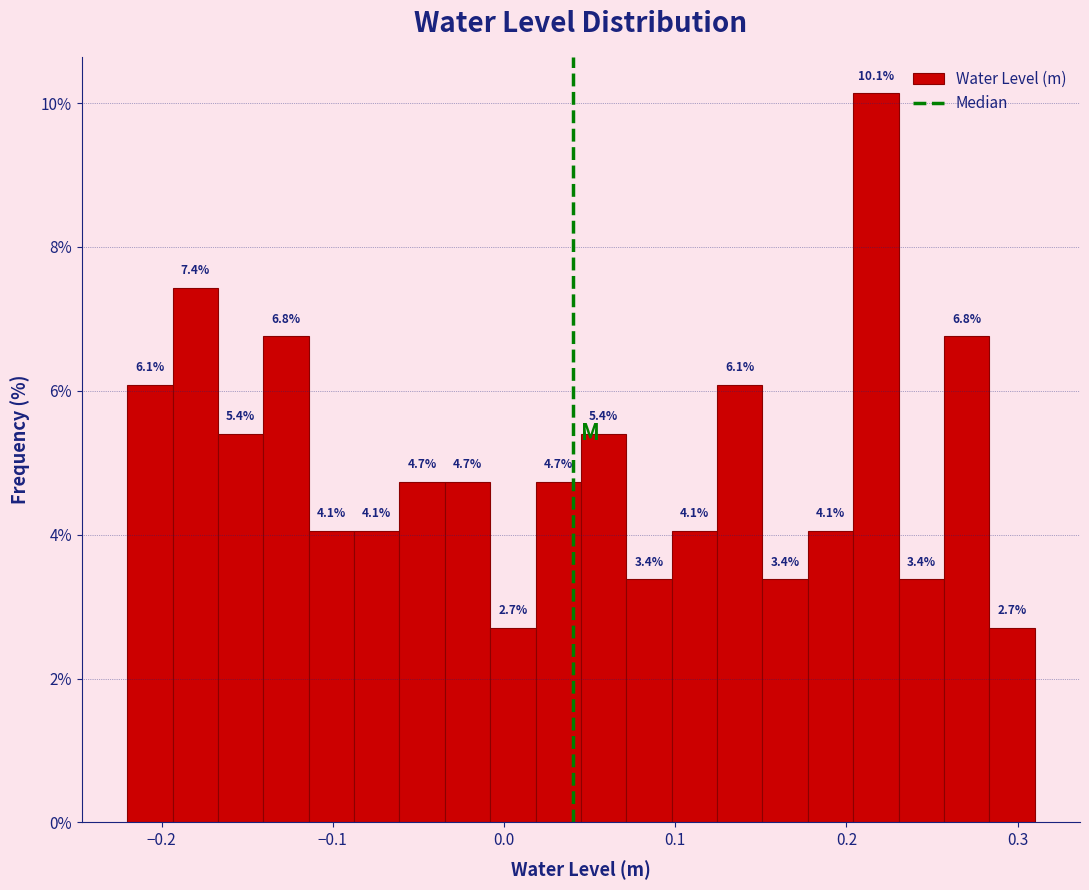

Read against the x-axis, roughly where is the centre of the tallest bar?

0.22